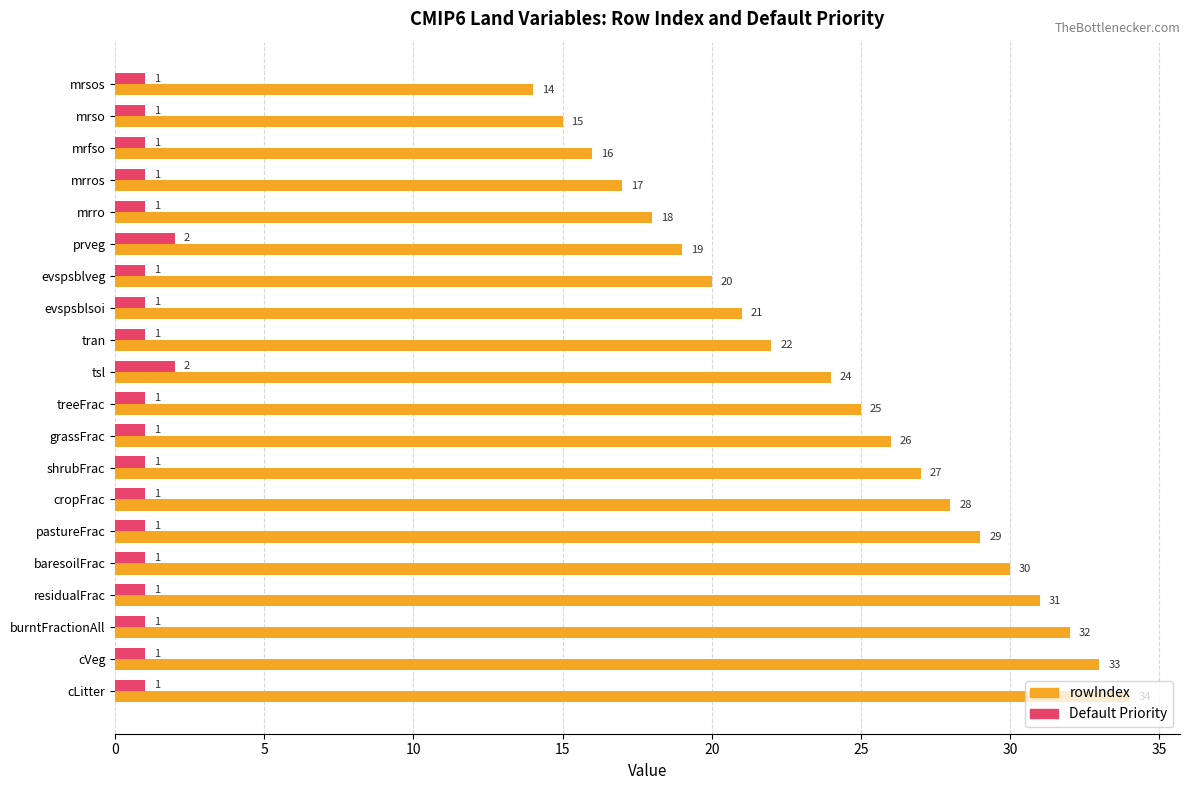

Which category has the highest value across all series?

cLitter